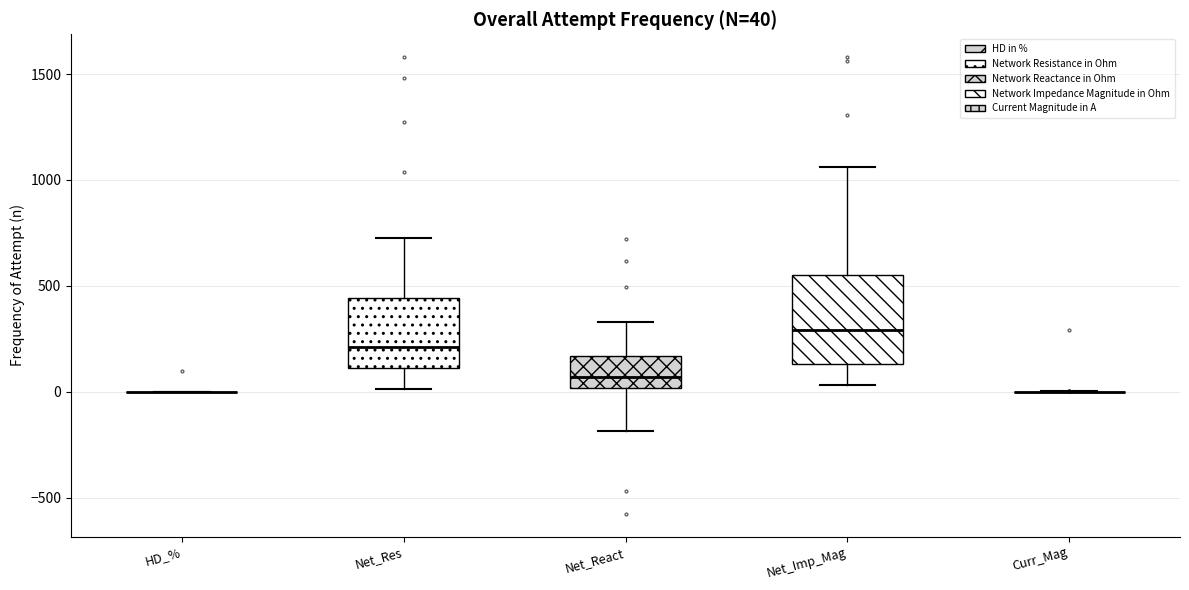

Comparing the boxes themselves (not the whiskers), which one is the tallest?

Net_Imp_Mag